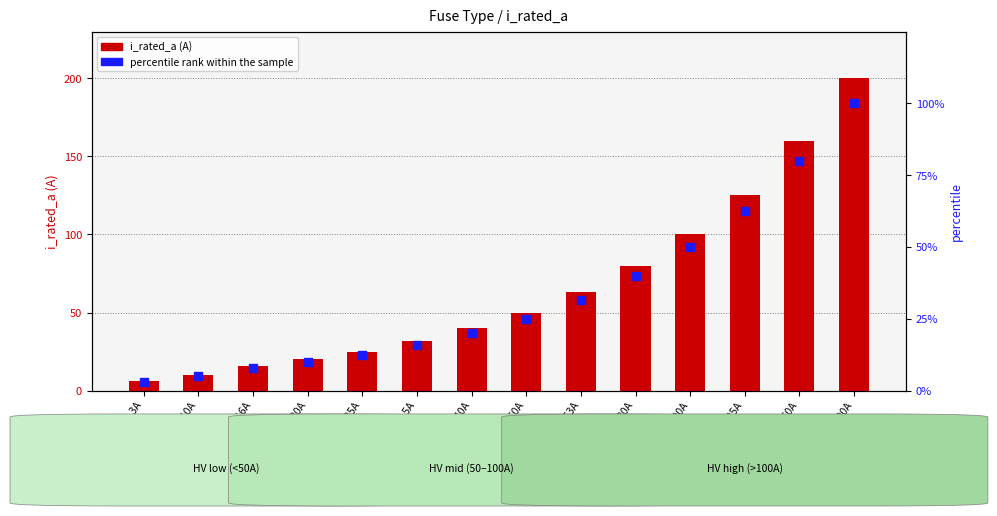

Which series has the largest total across all categories?

i_rated_a (A)